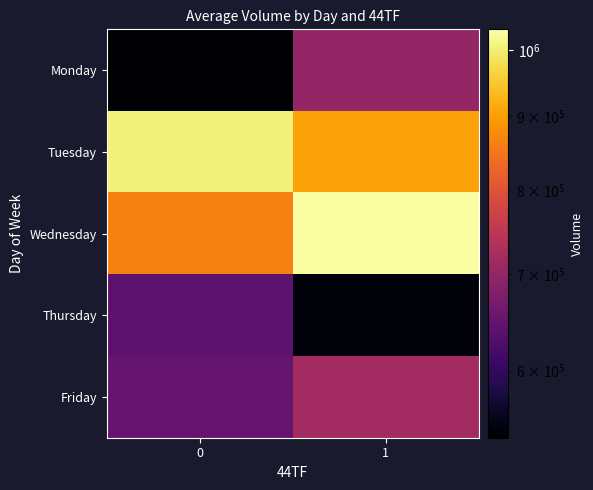

Which series has the largest range (max minus min)?

Wednesday